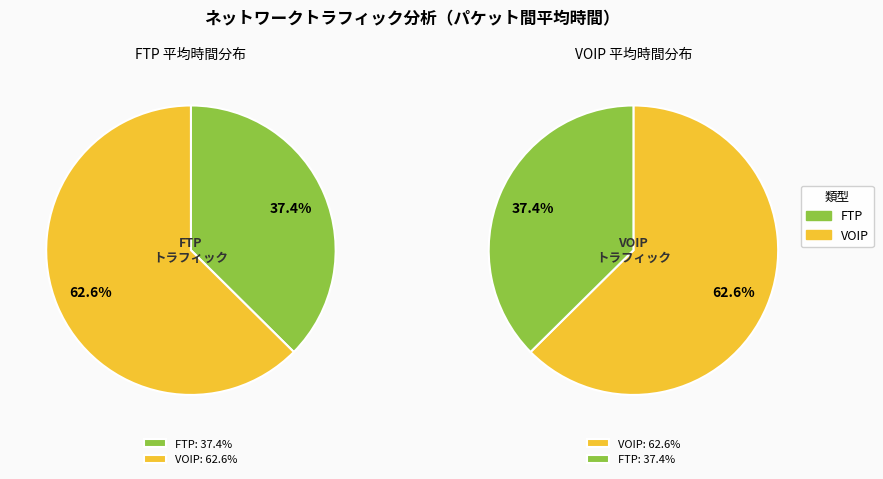

Does any single category account for the majority?

Yes